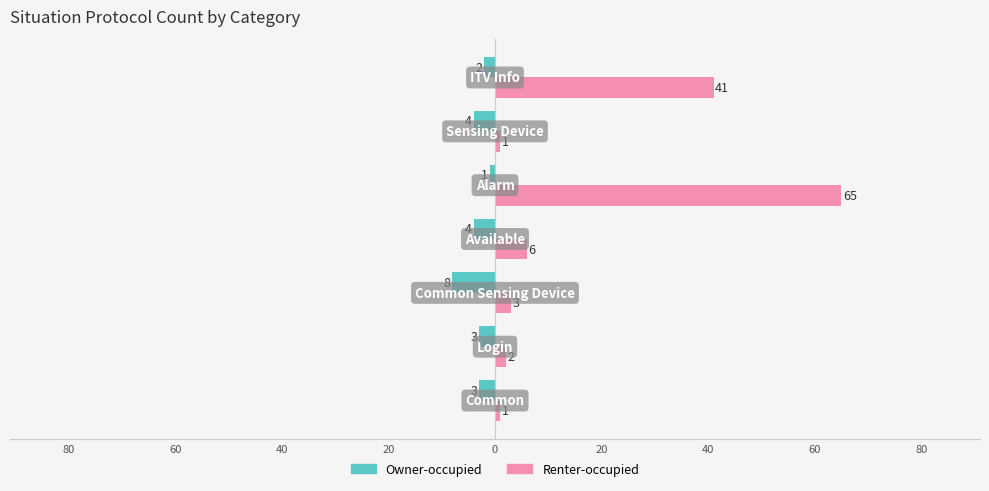

What are all the series names shown in the legend?

Owner-occupied, Renter-occupied